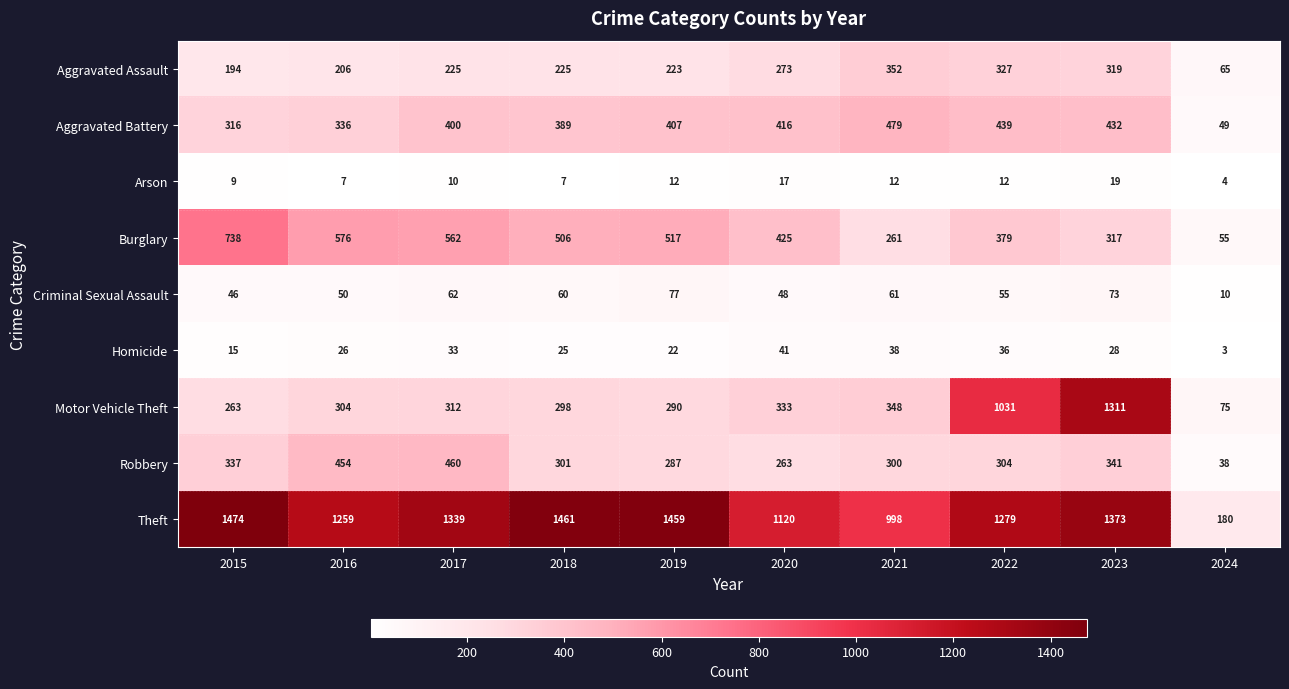

What is the approximate value of Robbery at 2018, to the nearest 50?

300